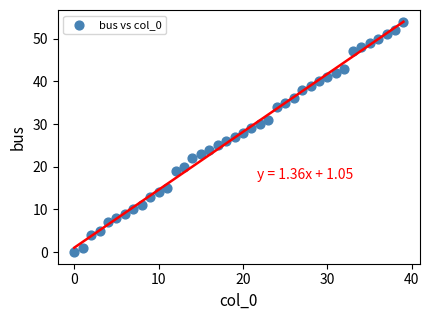

What is the range of Y values (max minus min)?

54